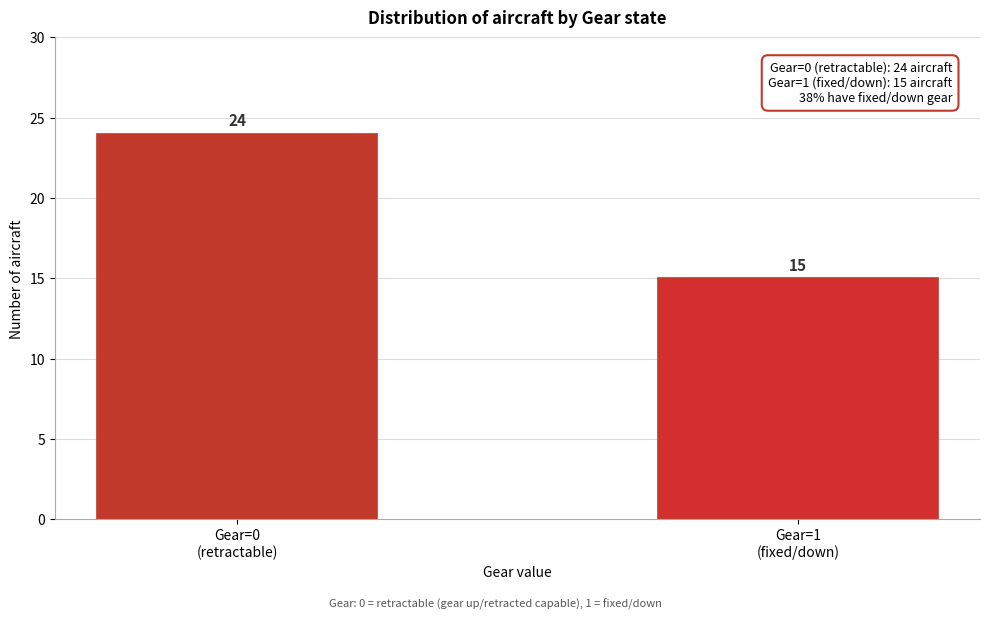

Reading left to right, list all the values displayed in this chart.

24	15